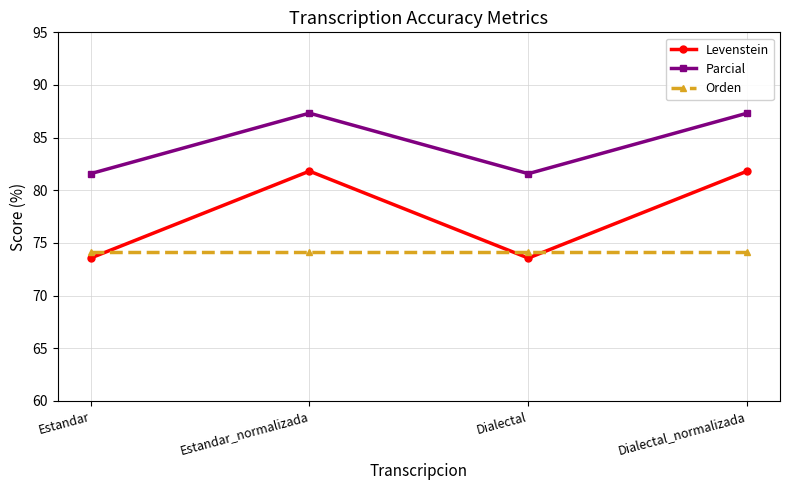

Where do Orden and Levenstein first cross each other?

Estandar and Estandar_normalizada